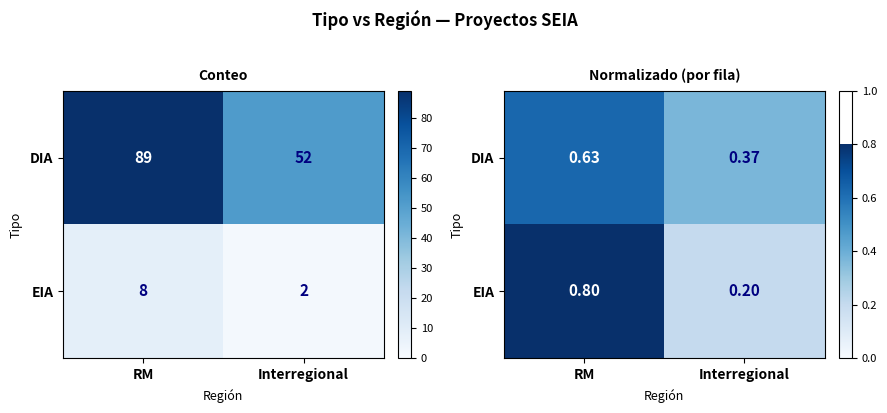

Which category has the highest value in the EIA series?

RM